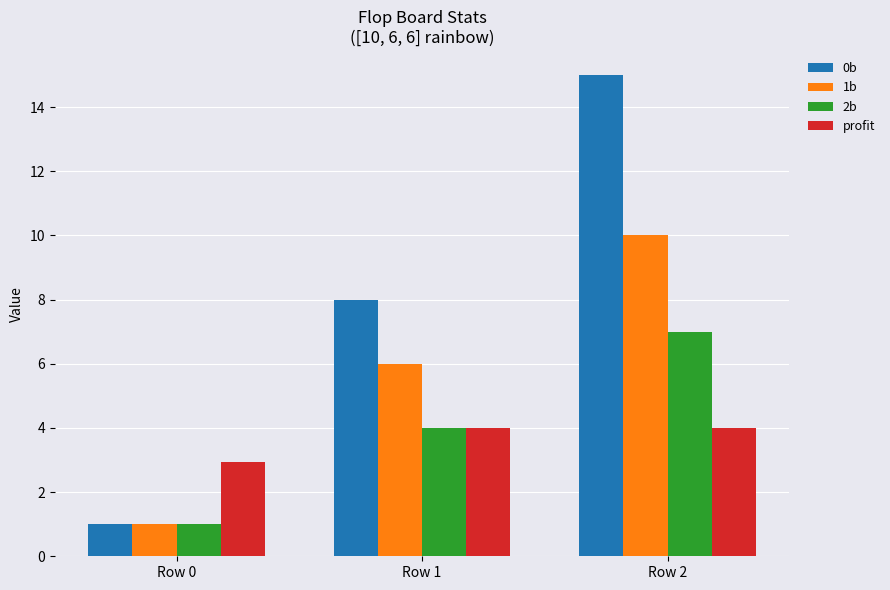

At which label is 0b closest to 8?

Row 1